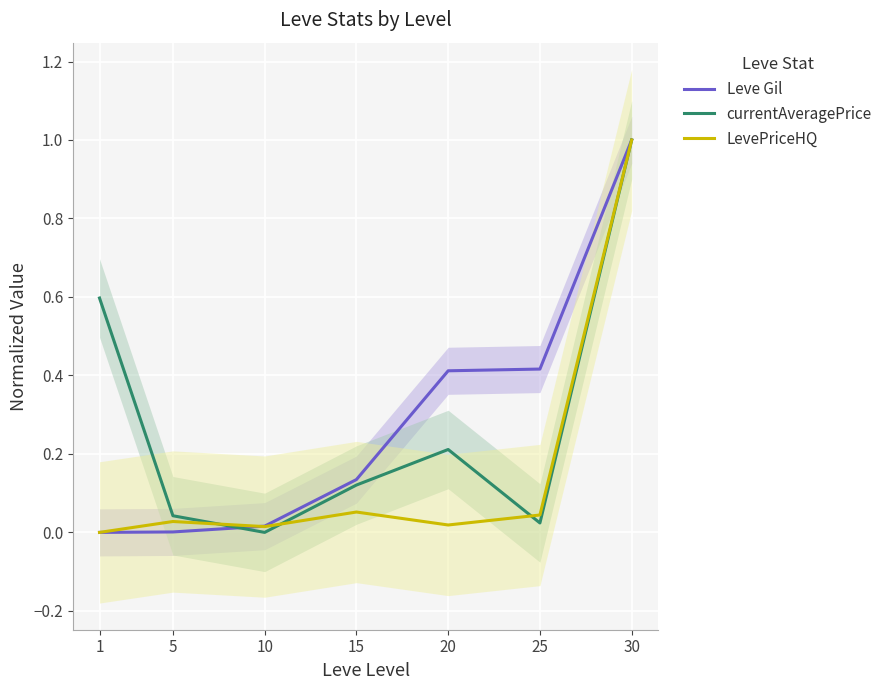

How many intersections are there between Leve Gil and LevePriceHQ?

1